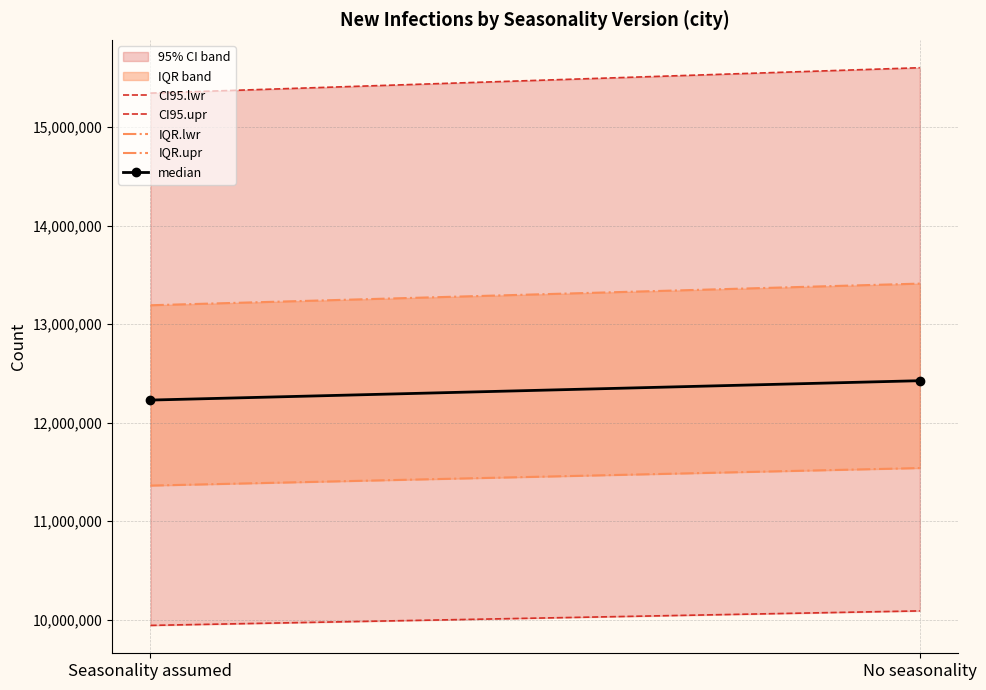

What is the sum of all CI95.upr values?

30945355